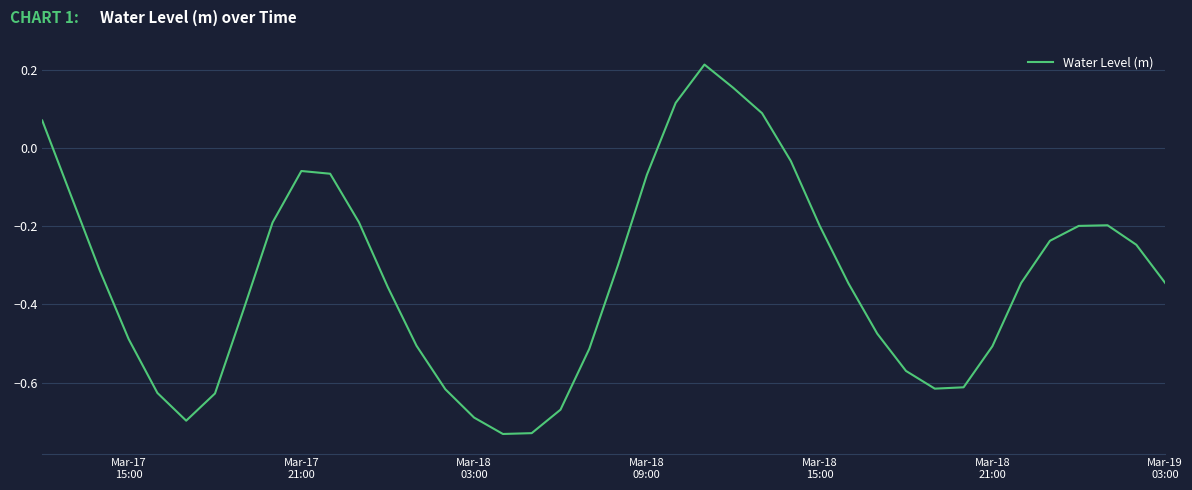

How many lines are shown in the chart?

1